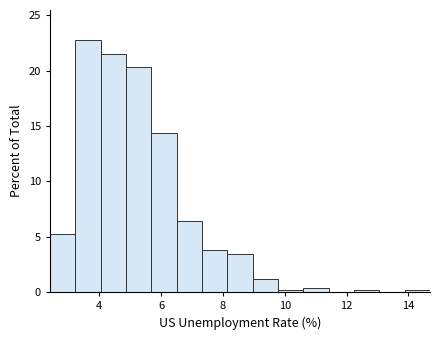

Which range on the x-axis has the tallest bar?

3.22 to 4.04